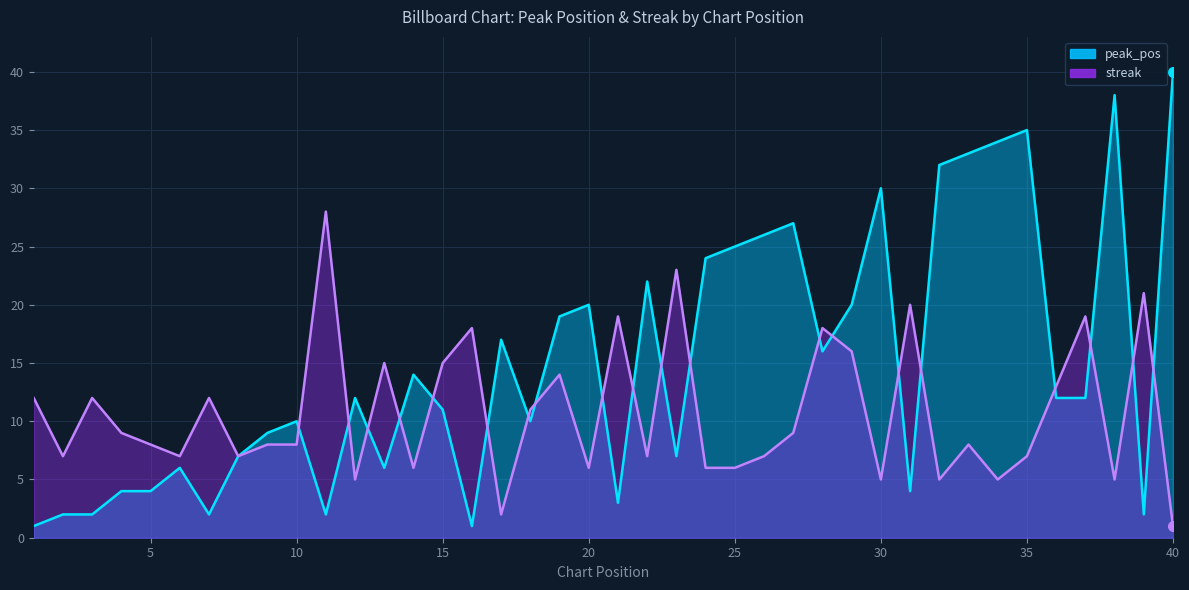

What is the difference between the peak_pos values at 10 and 27?

17